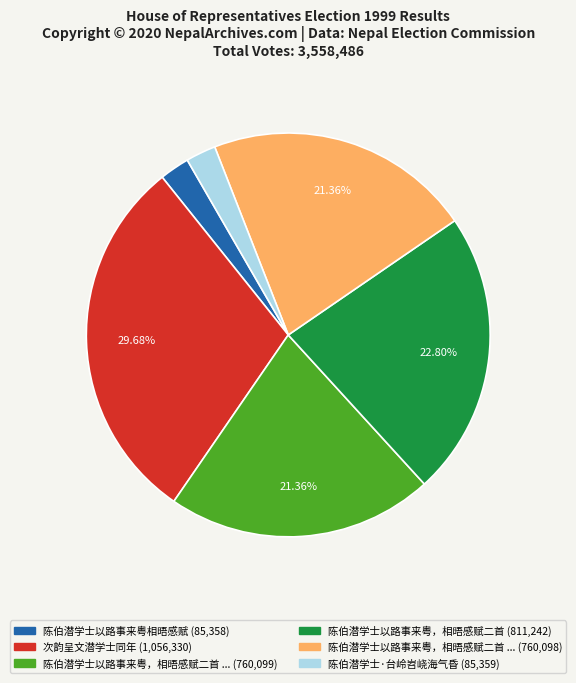

Is there any slice that represents more than half of the pie?

No